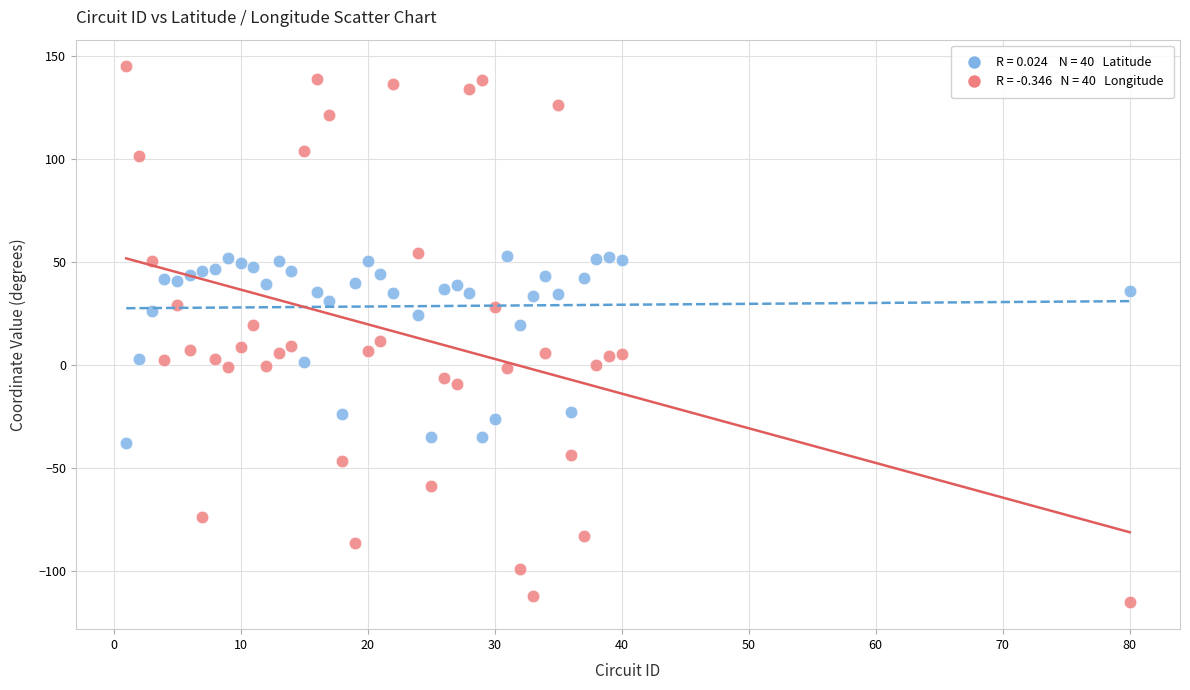

Across all data points, what is the range of X values (max minus min)?

79.0